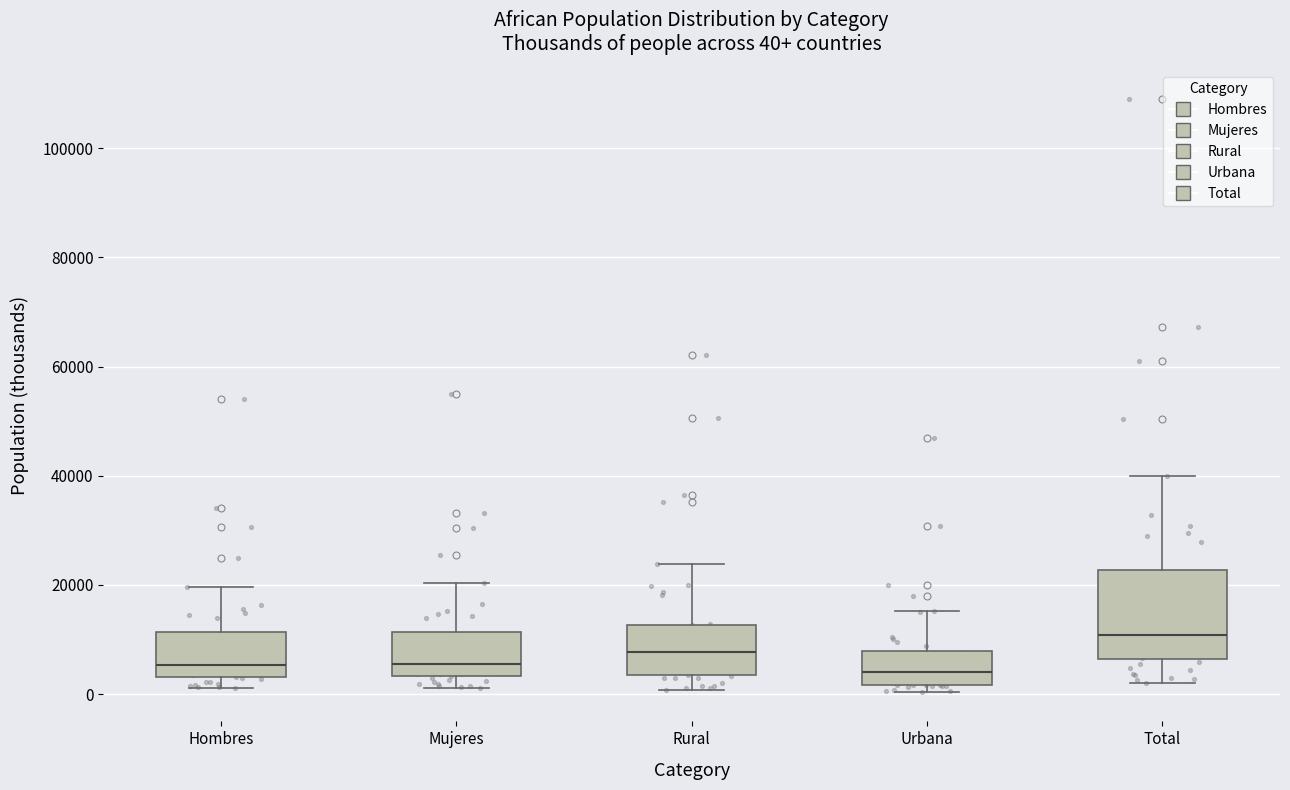

Comparing the boxes themselves (not the whiskers), which one is the tallest?

Total